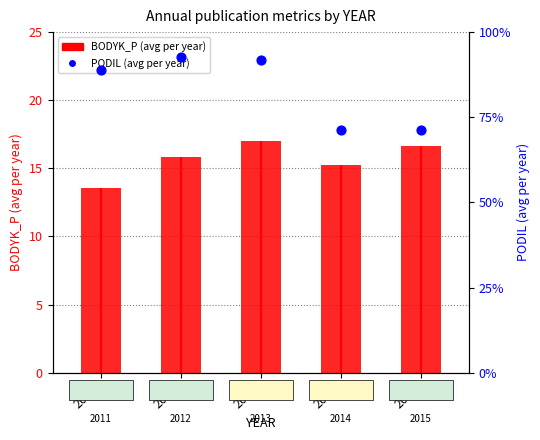

Which series reaches the maximum Y coordinate?

BODYK_P (avg)